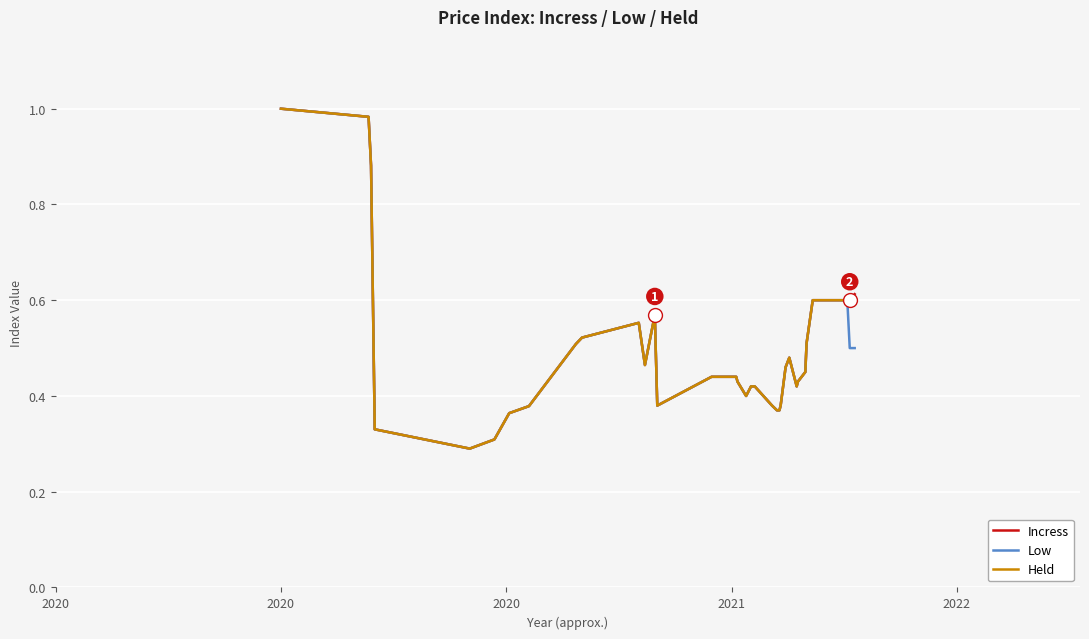

Which series has the largest total across all categories?

Incress